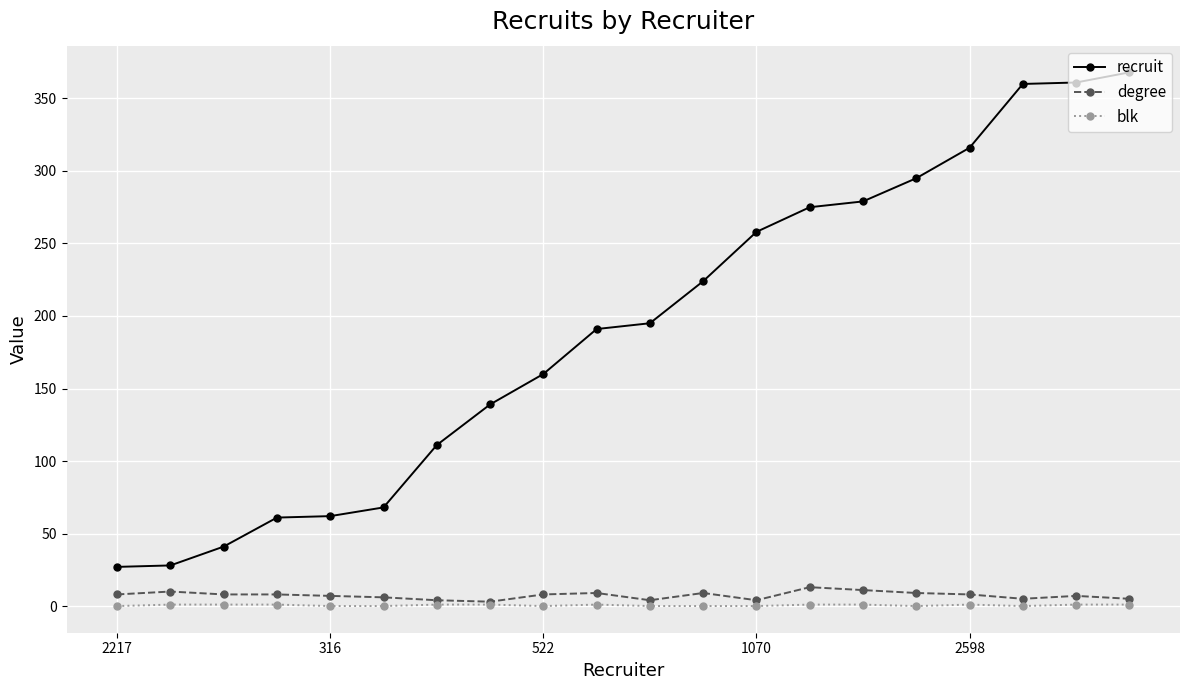

True or false: blk and recruit cross at least once.

False